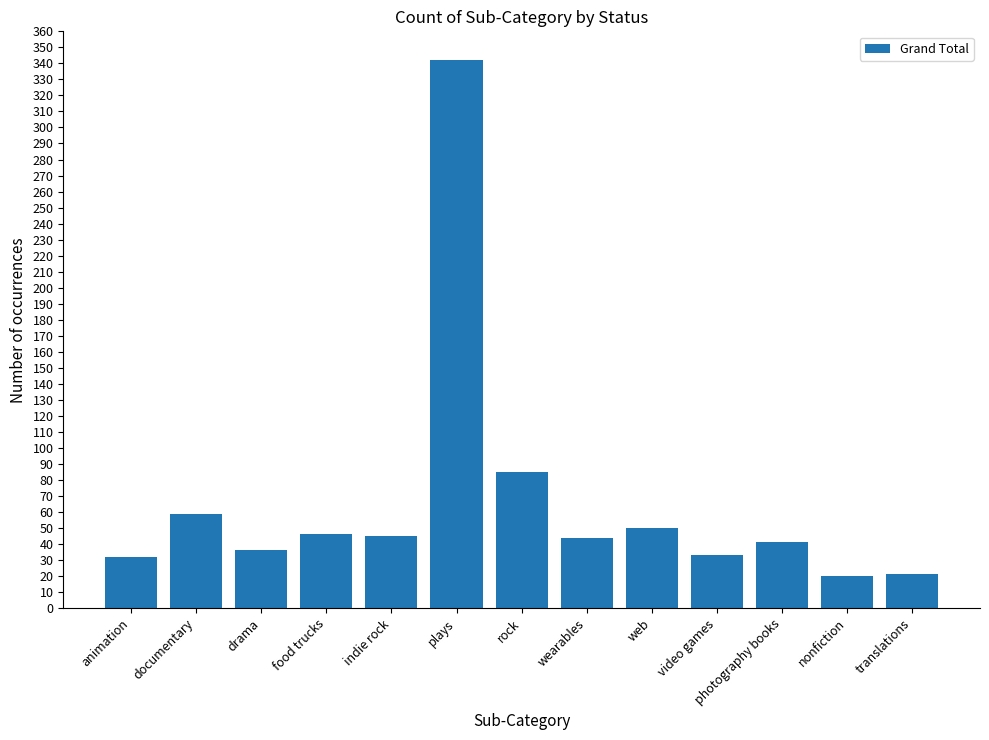

How many data points are less than 44?

6